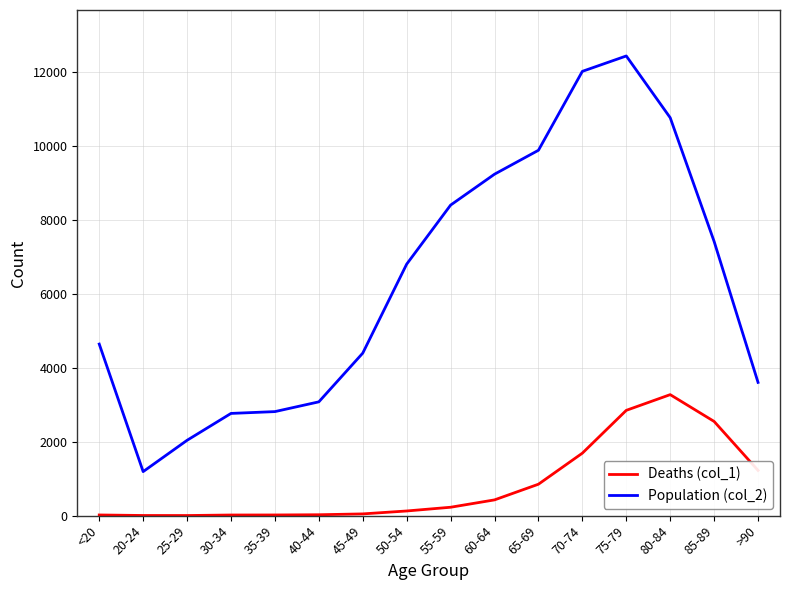

At which label is Population (col_2) closest to 6812?

50-54